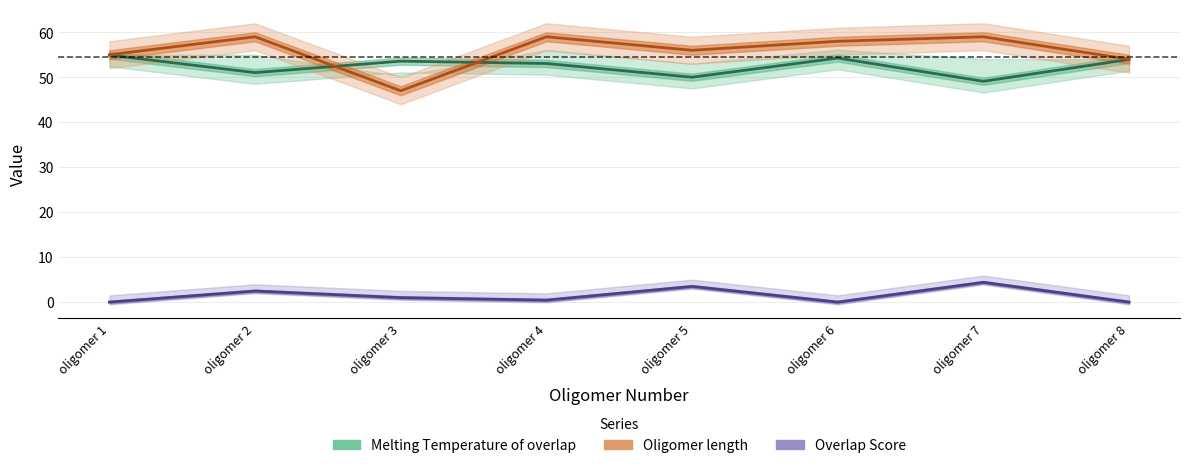

What is the spread (max minus min) of values at oligomer 3?

52.6